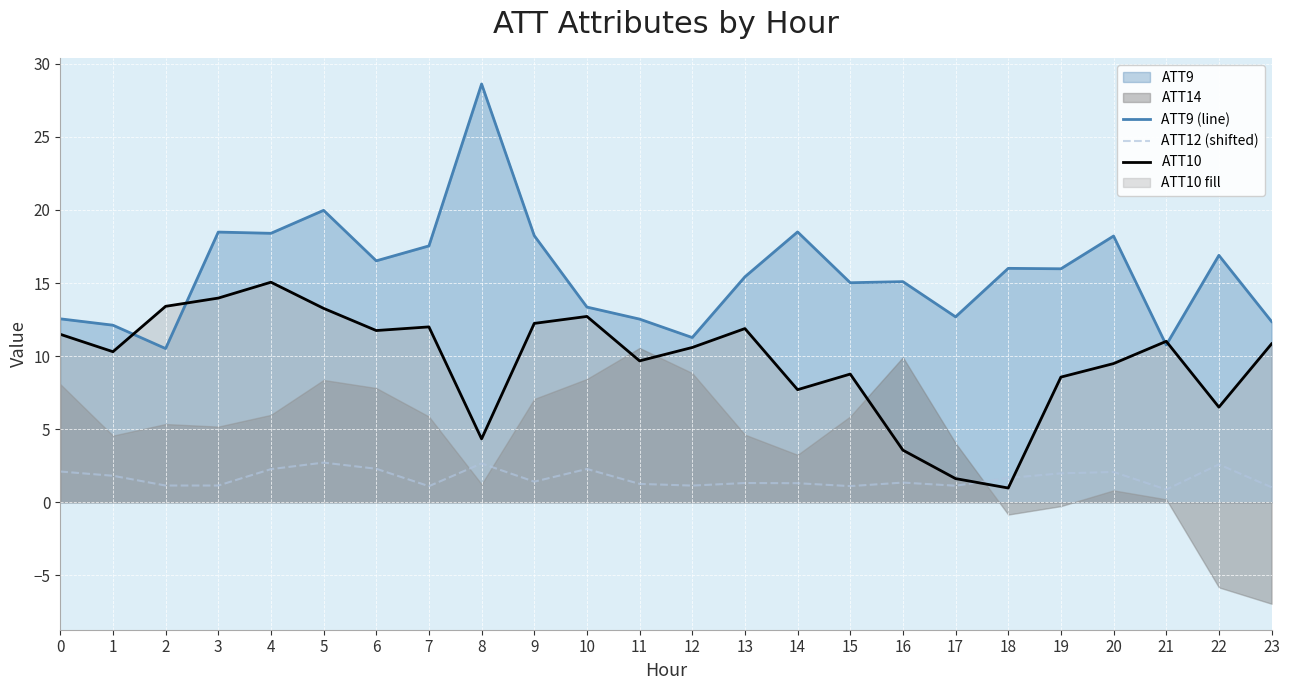

The ATT10 series shows 8.8 at 15. True or false?

True